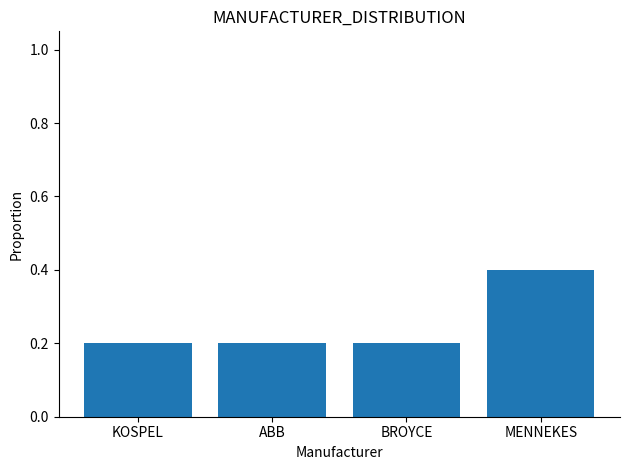

Count the values in the range 0 to 1.

4